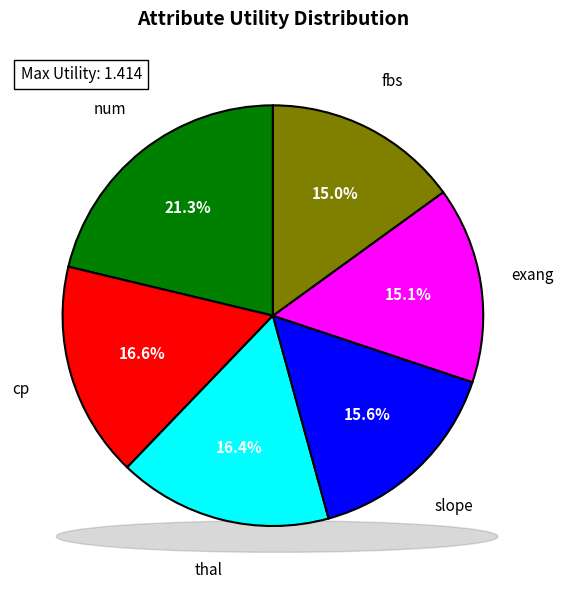

Is it true that exang is 9% of the pie?

False